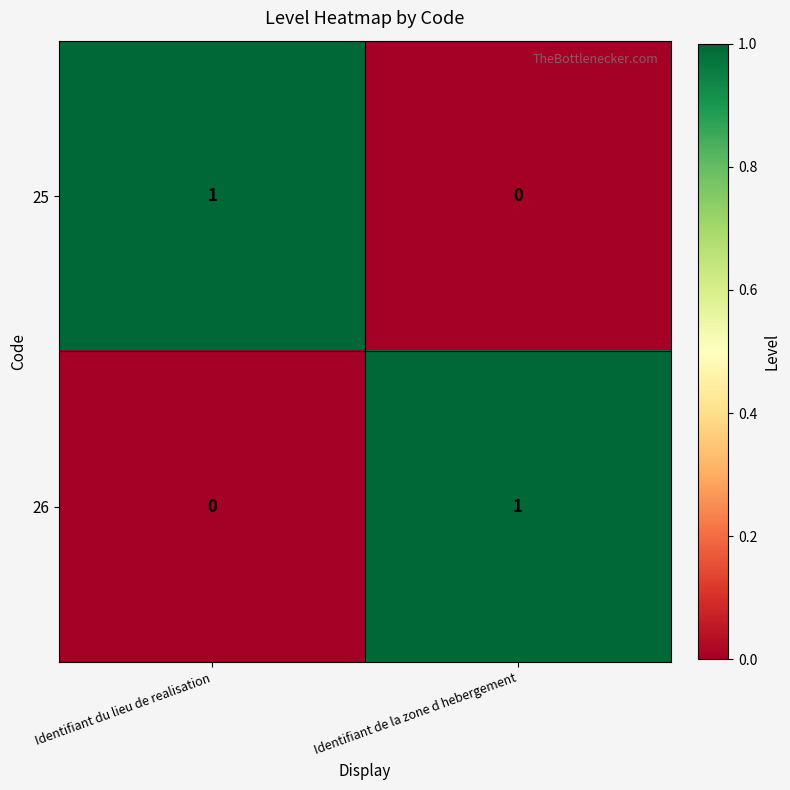

At Identifiant du lieu de realisation, list the series in order from largest to smallest.

25, 26